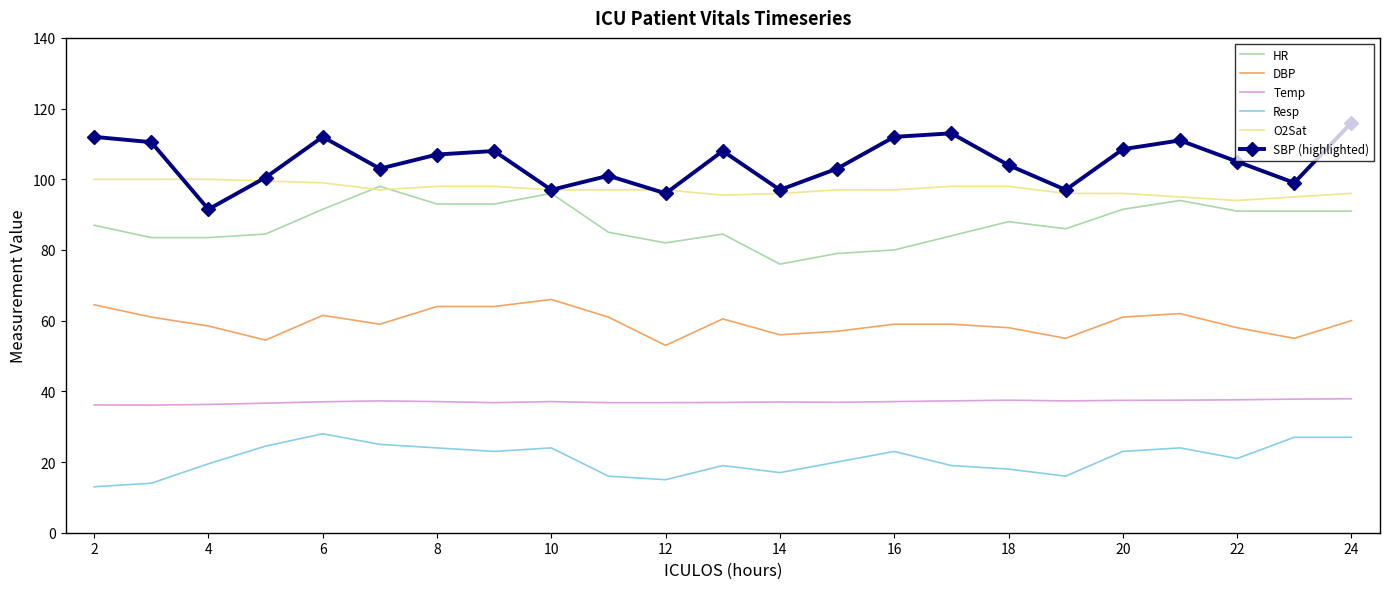

True or false: Temp and DBP intersect in this chart.

False